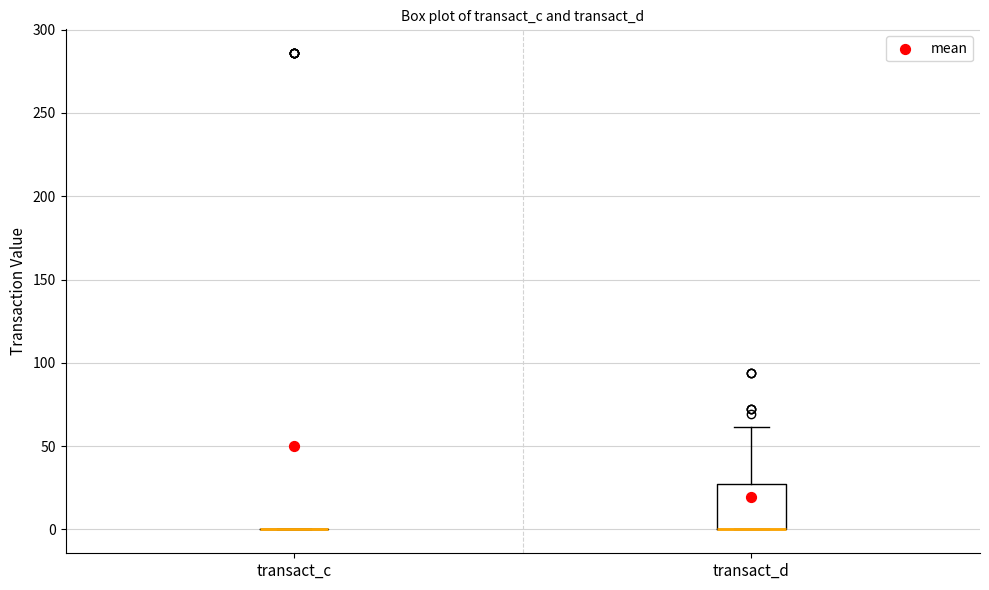

Comparing the boxes themselves (not the whiskers), which one is the tallest?

transact_d